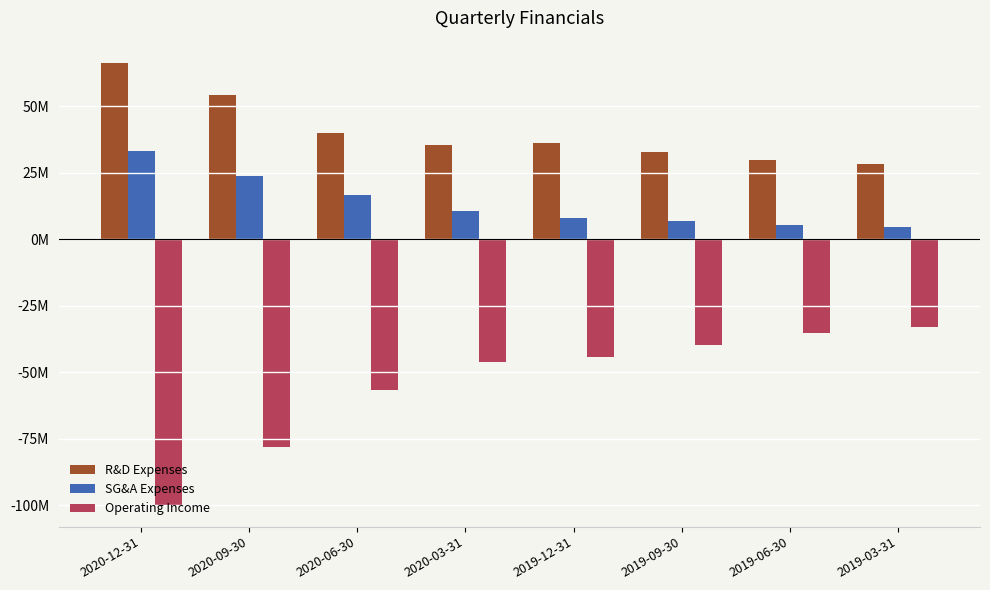

Is the value of R&D Expenses at 2020-03-31 greater than the value of SG&A Expenses at 2019-06-30?

Yes